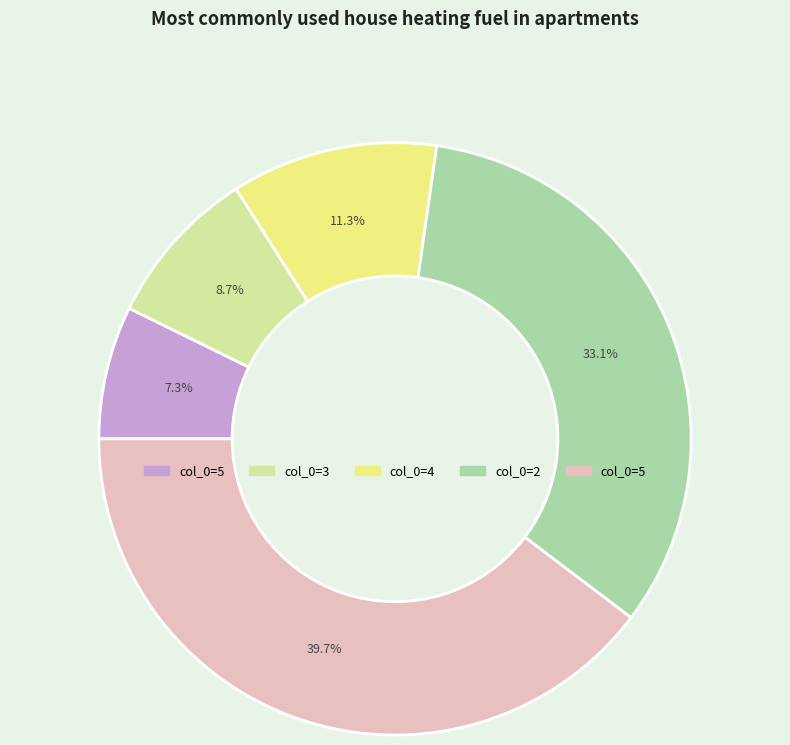

Does any single category account for the majority?

No